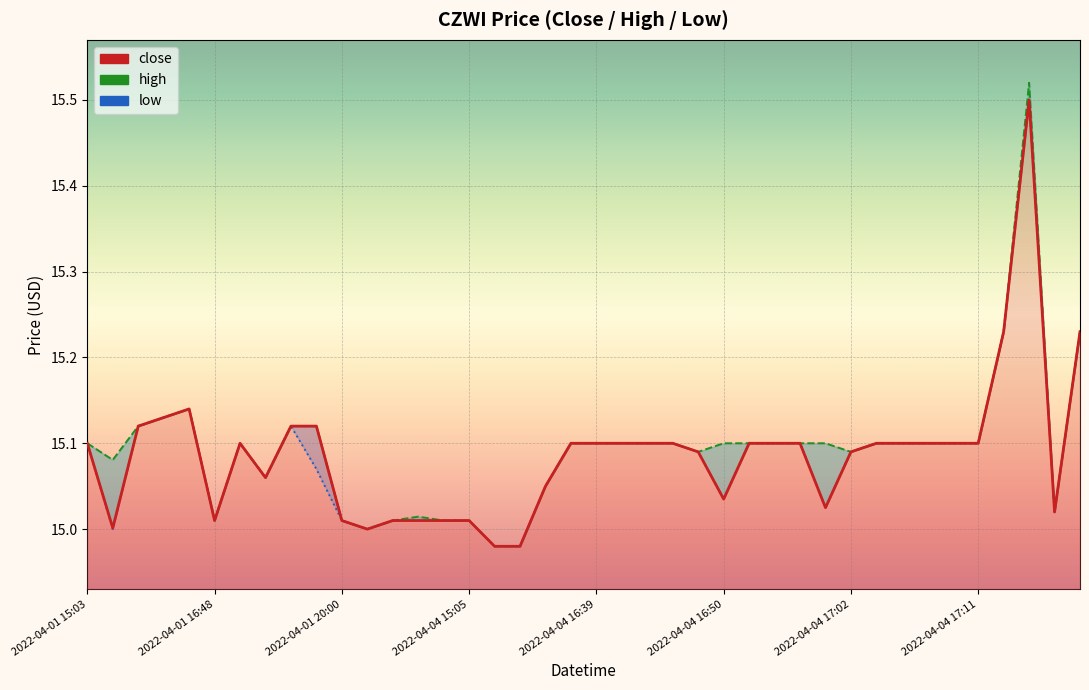

Which series has the widest spread of values?

high